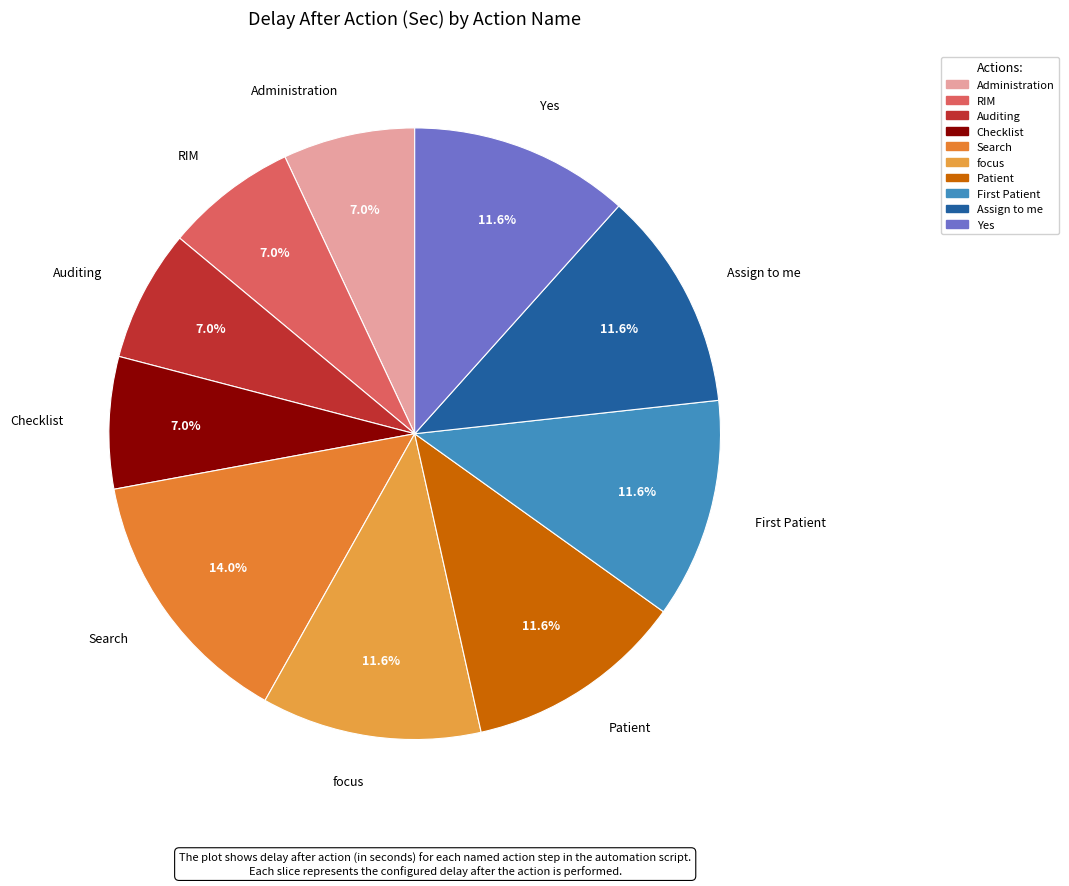

True or false: Search accounts for 14% of the total.

True